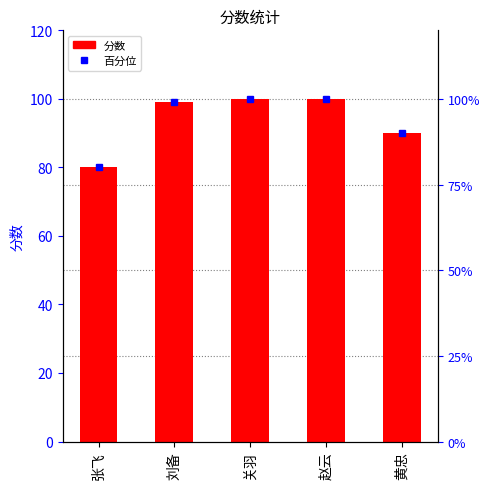

True or false: the data shows 100 at 赵云.

True